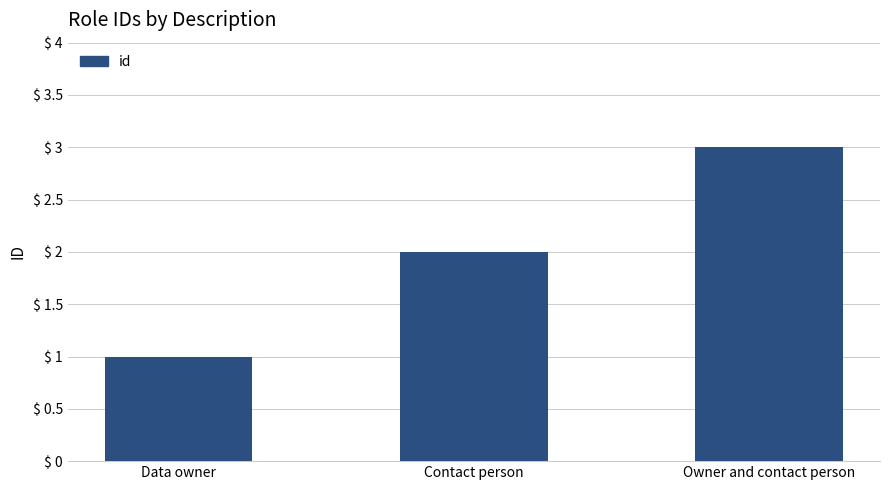

What is the sum of the values at Data owner and Owner and contact person?

4